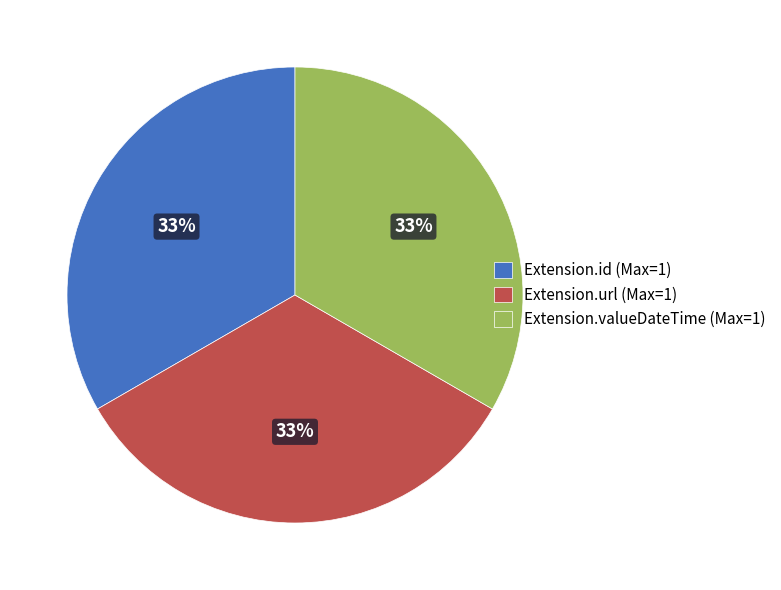

To the nearest percent, what portion does Extension.url (Max=1) represent?

33%